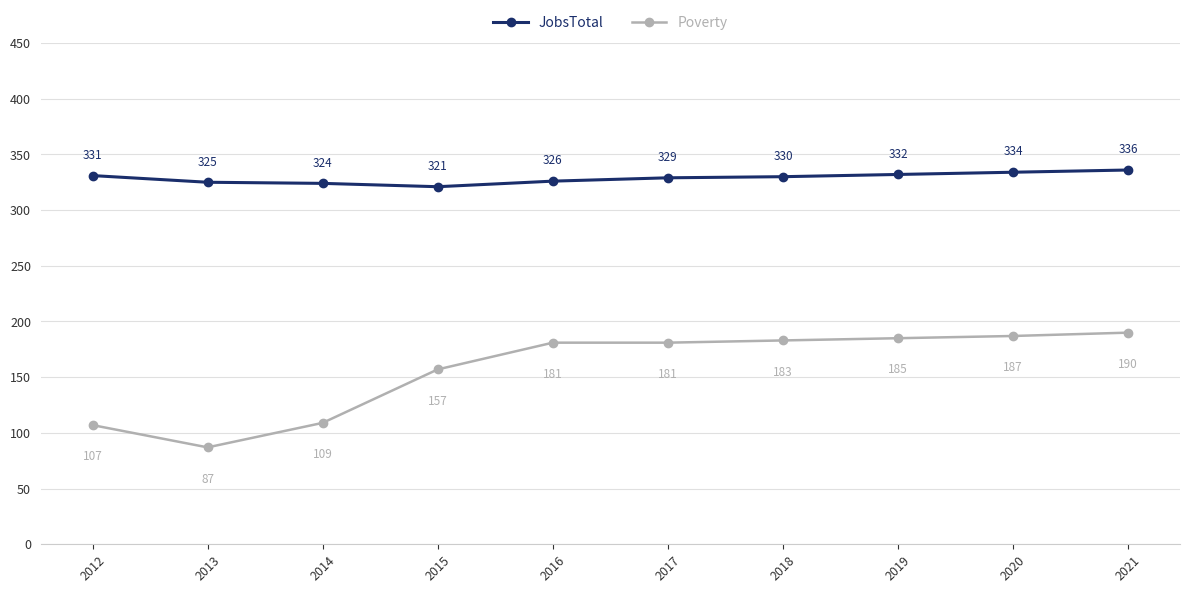

How many values in the JobsTotal series are below 330?

5